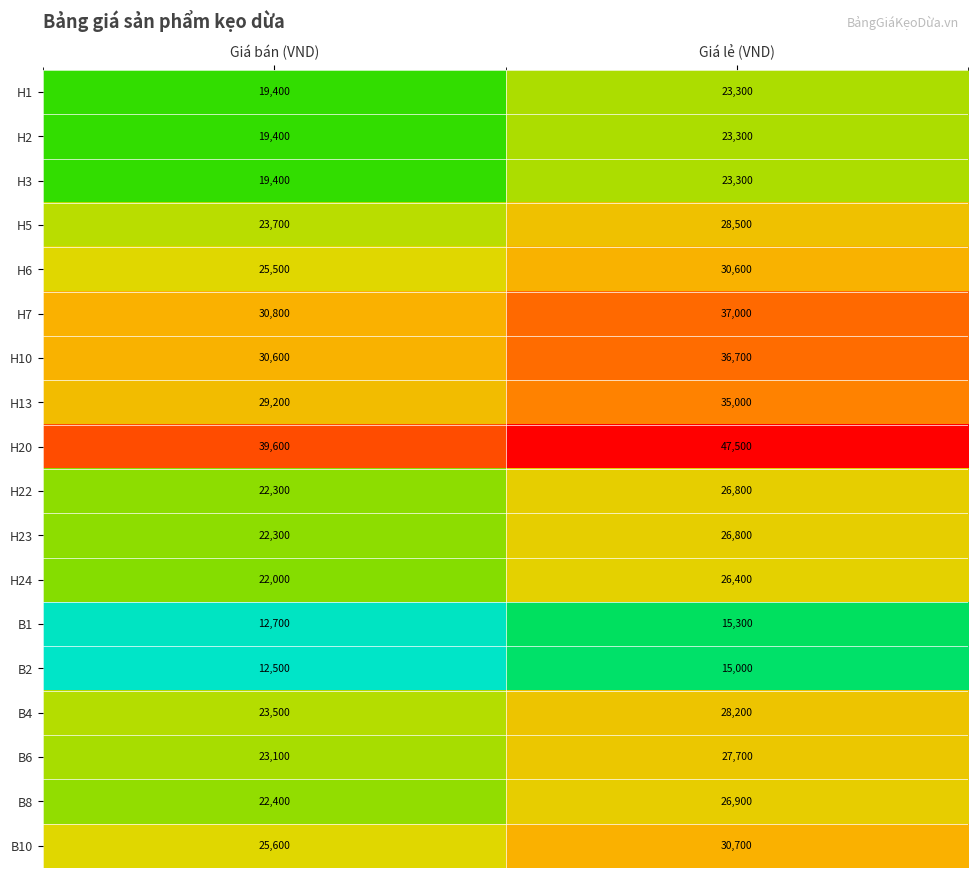

At which category is the sum across all series the highest?

Giá lẻ (VND)